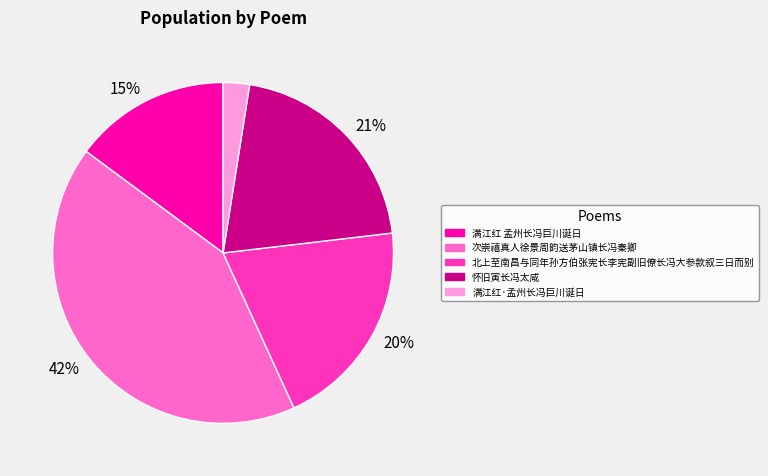

To the nearest percent, what is the average slice percentage?

20%